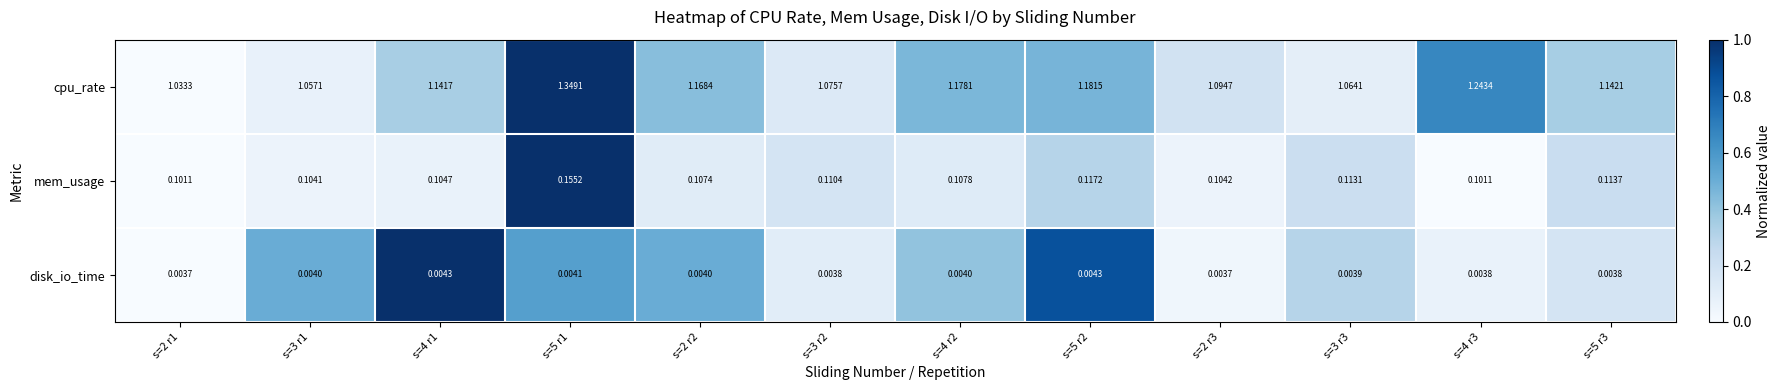

Is the value of cpu_rate at s=3 r3 greater than the value of disk_io_time at s=4 r2?

Yes